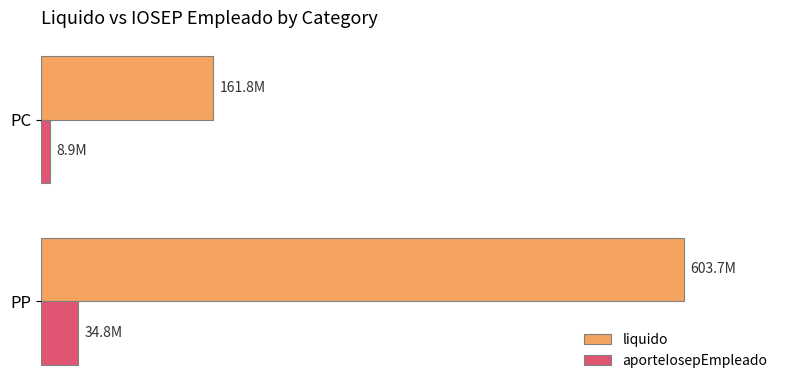

What are all the series names shown in the legend?

liquido, aporteIosepEmpleado